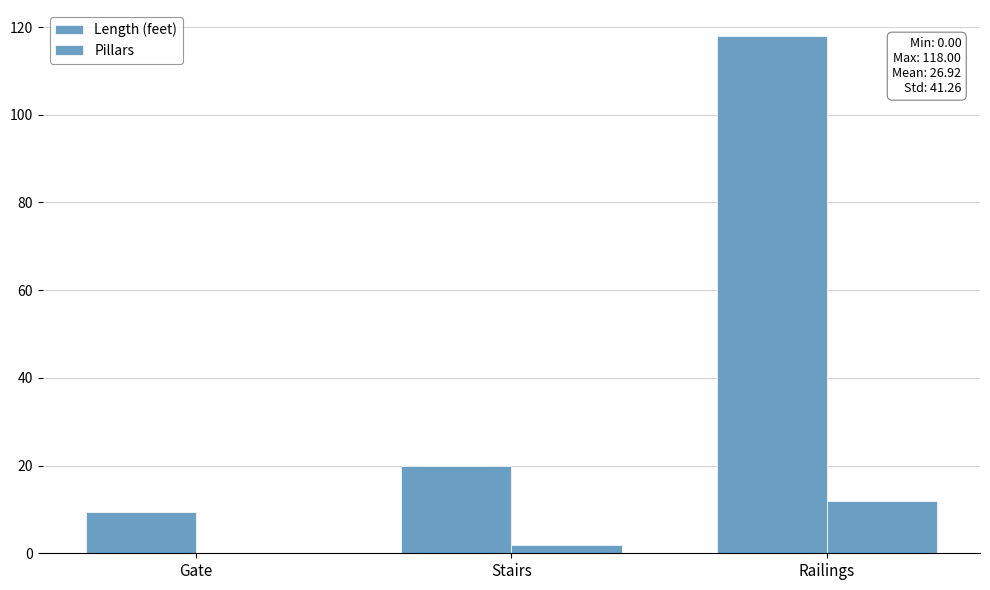

Which category has the highest value in the Pillars series?

Railings